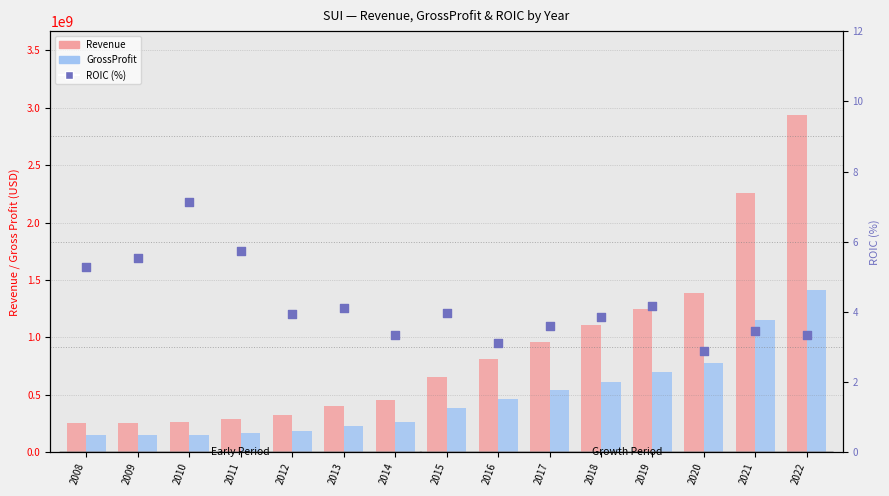

Is the value of ROIC (%) at 2018 greater than the value of Revenue at 2021?

No